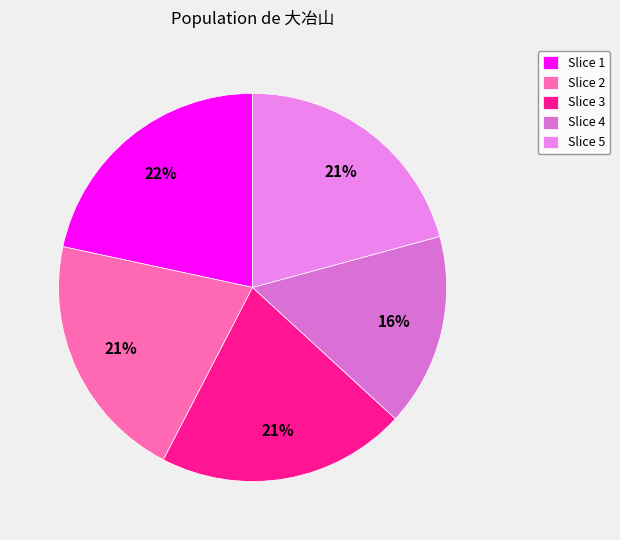

Count the number of slices in the pie.

5